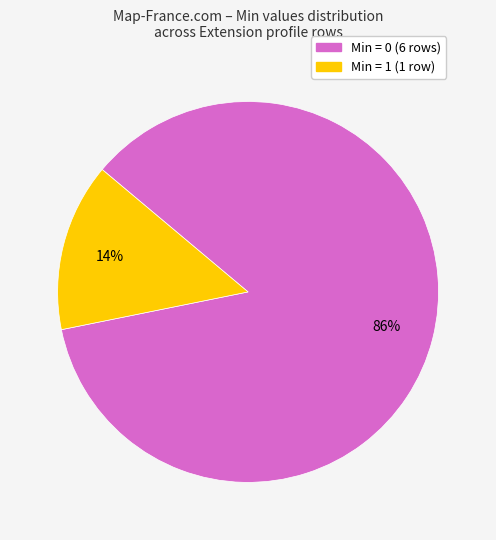

To the nearest percent, what is the average slice percentage?

50%